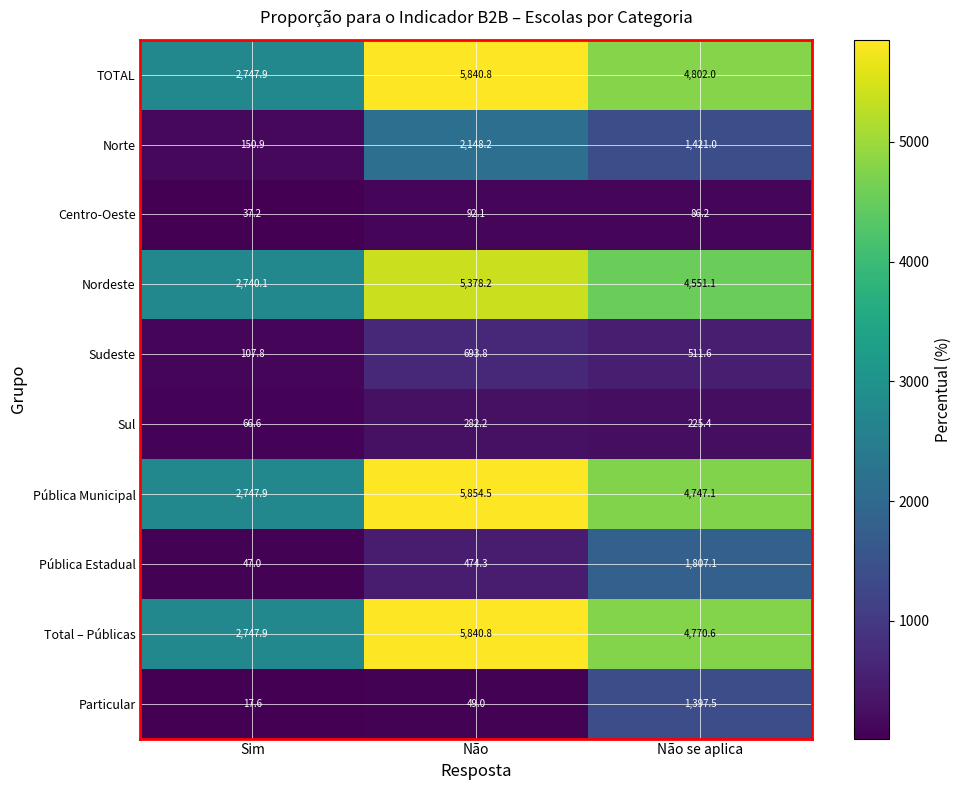

At which category is the sum across all series the highest?

Não